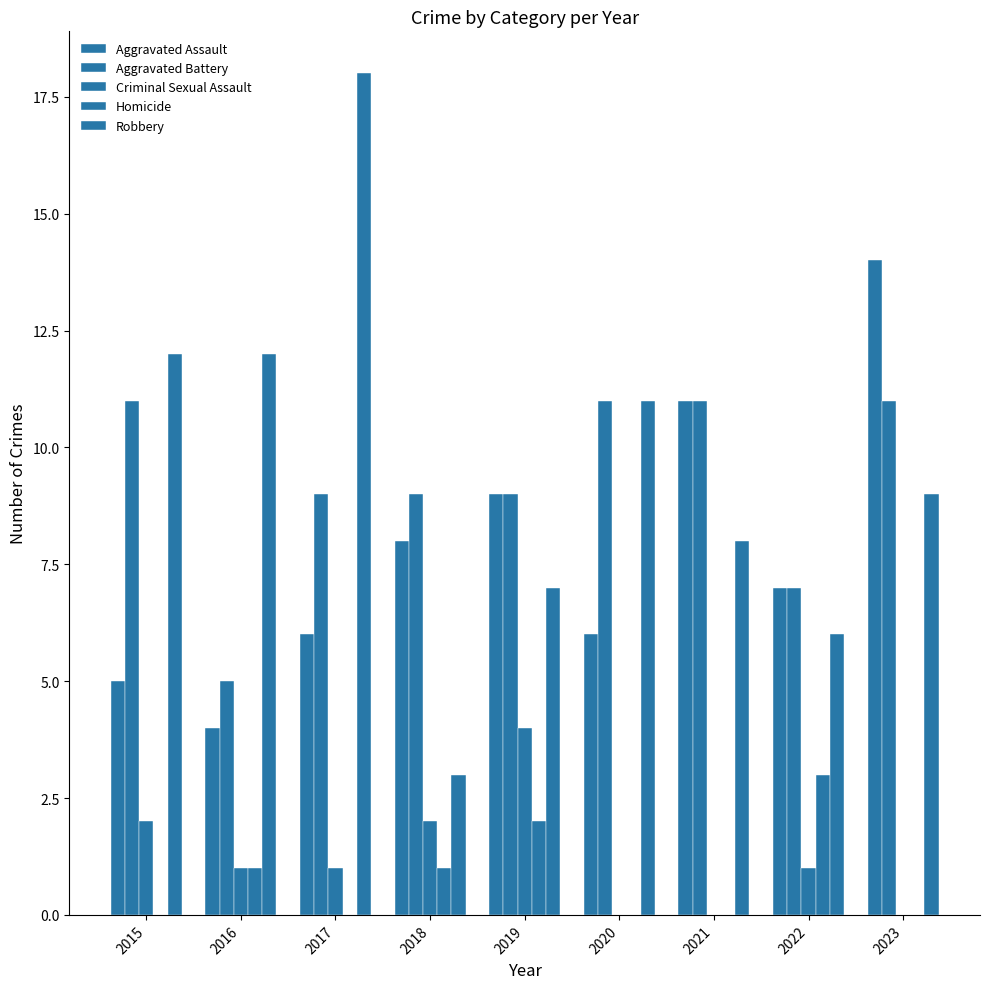

Which has a higher value, 2022 or 2015?

2022